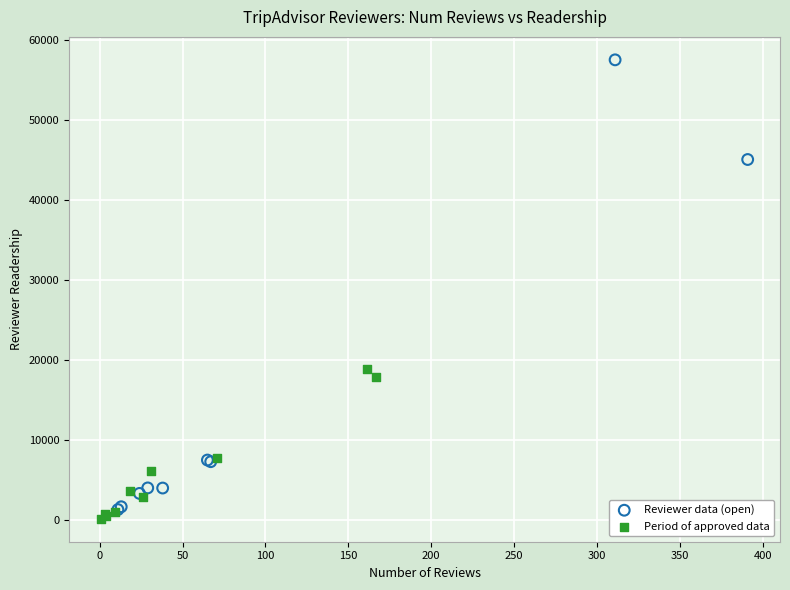

Which series contains the highest Y value?

Reviewer data (open)